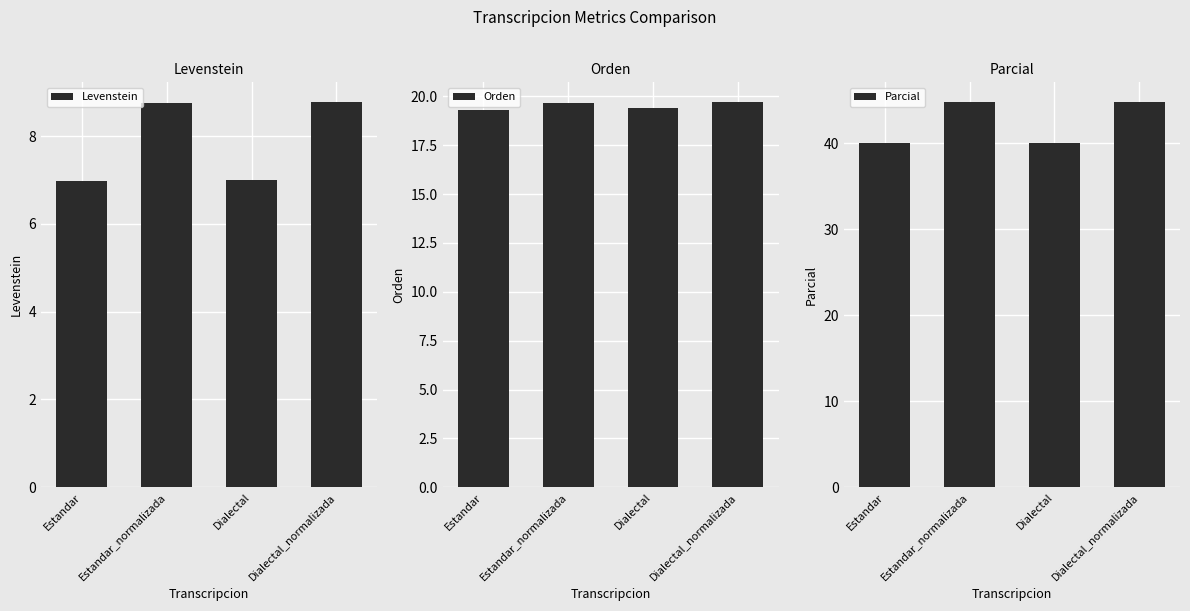

Rank the series by their maximum value, from highest to lowest.

Parcial, Orden, Levenstein